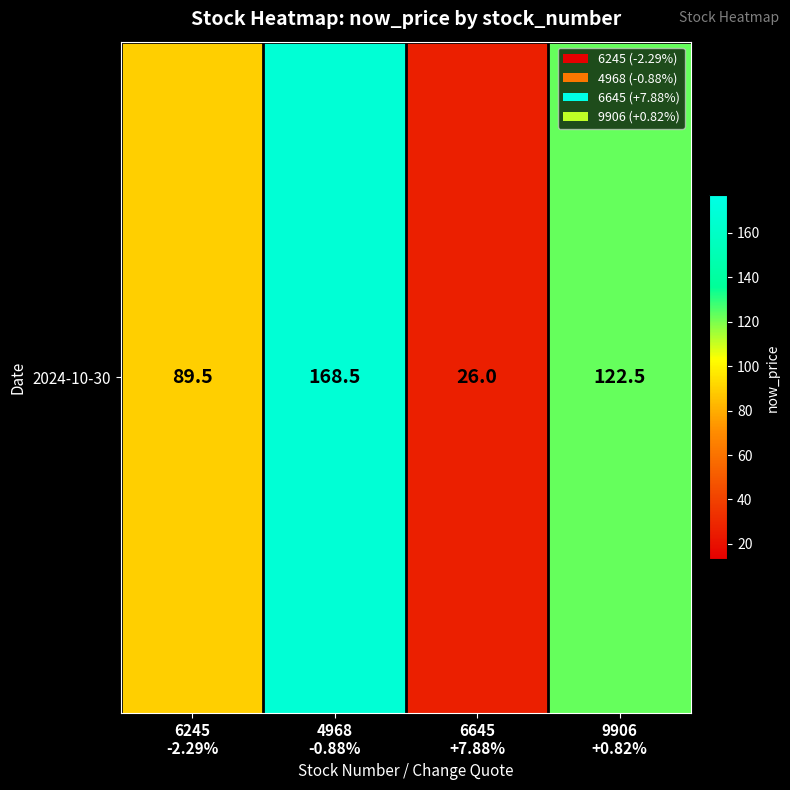

Reading left to right, extract all data points from this chart.

89.5	168.5	26.0	122.5